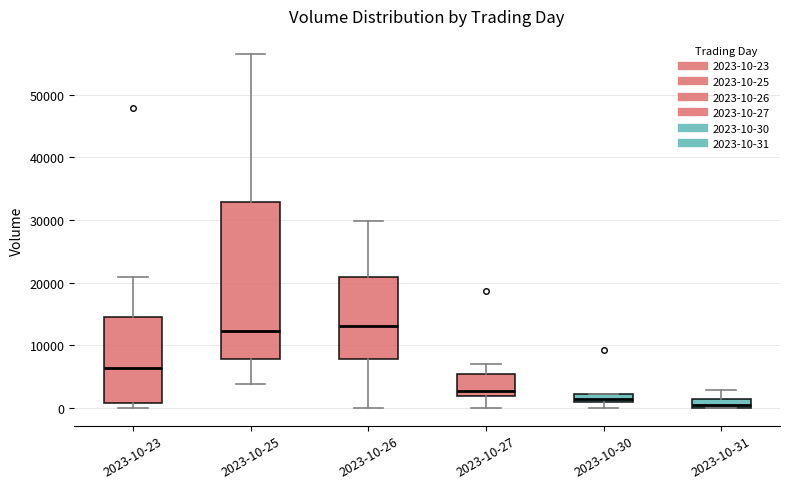

Where is the lower edge of the box for 2023-10-30 on the y-axis? The values are not printed on the chart, so give them approximately, as read against the axis.

1000